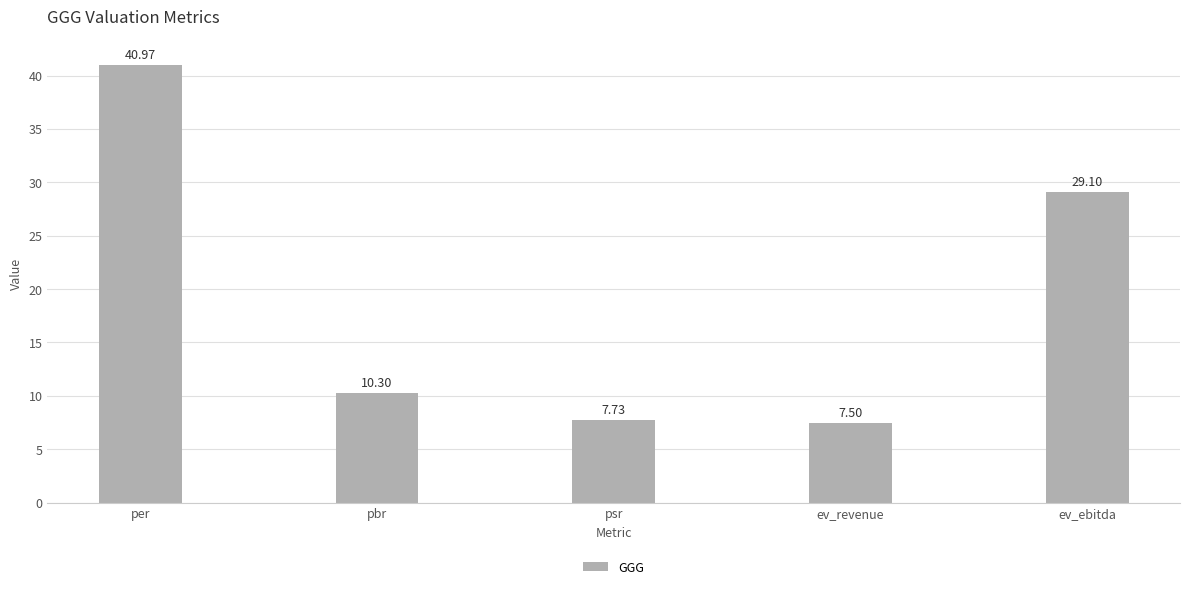

True or false: the data shows 29.1 at ev_ebitda.

True